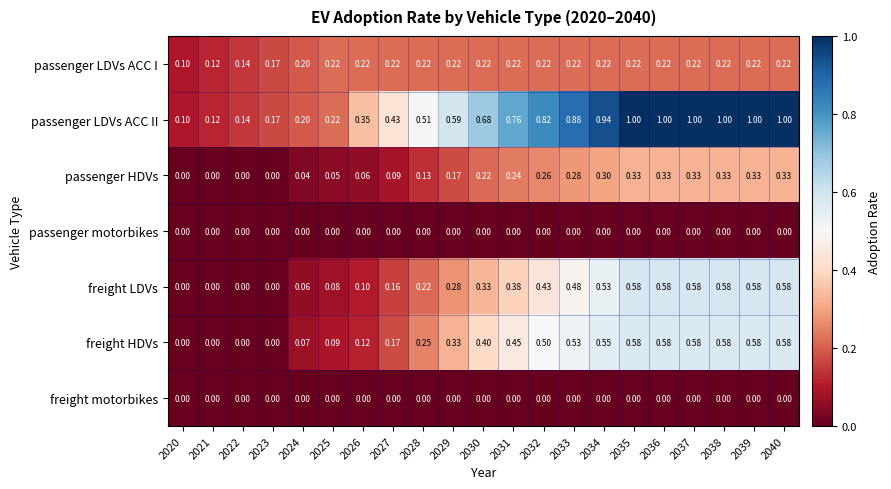

Count the number of data series in this chart.

7